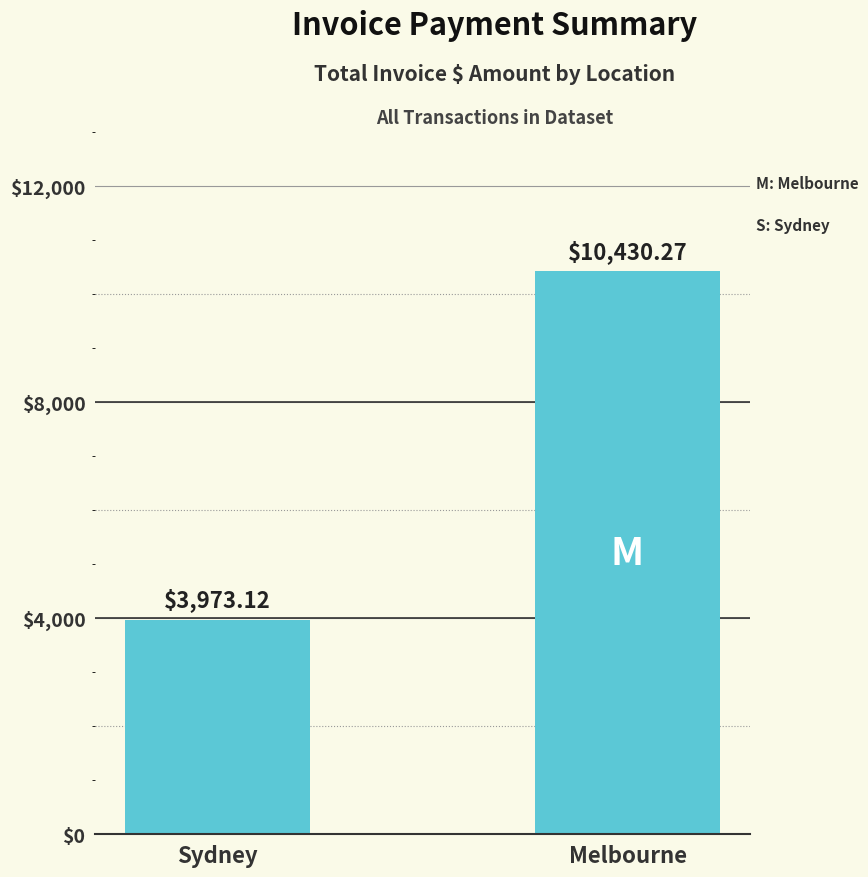

Reading left to right, transcribe all the data shown in this chart.

3973.1	10430.3